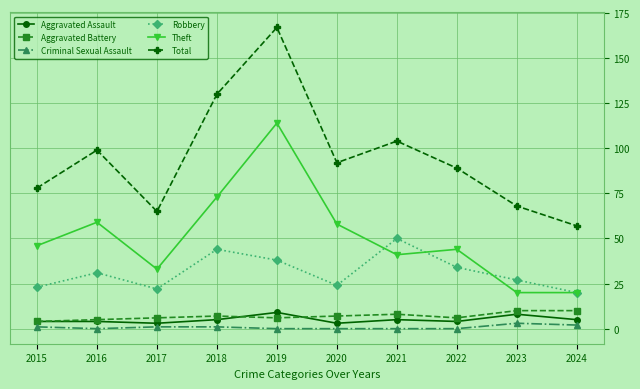

Is this an area chart (filled region under the line)?

No